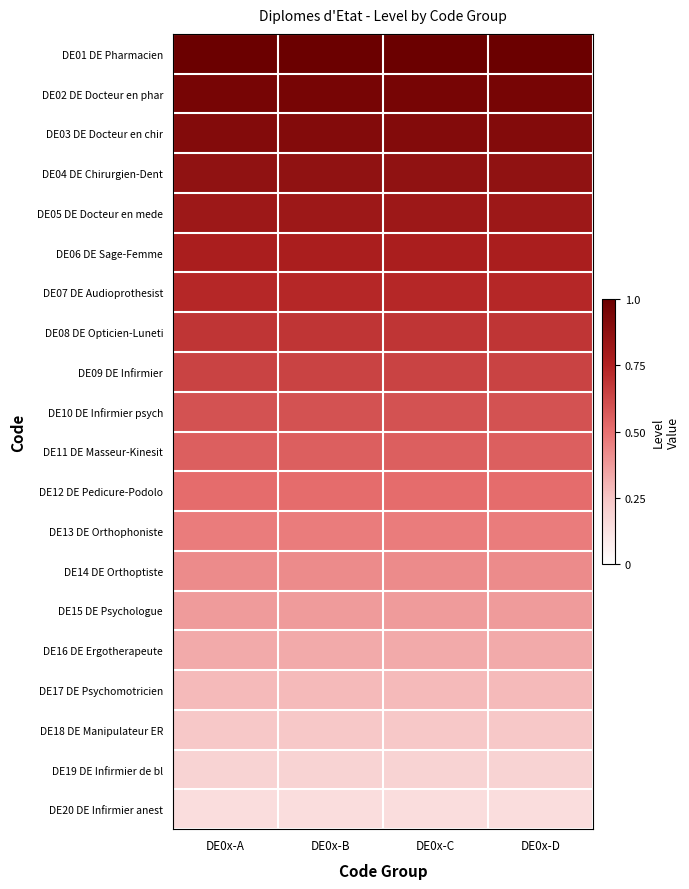

Reading left to right, what are all the values shown in this chart?

DE01 DE Pharmacien: DE0x-A=1.0	DE0x-B=1.0	DE0x-C=1.0	DE0x-D=1.0
DE02 DE Docteur en phar: DE0x-A=1.0	DE0x-B=1.0	DE0x-C=1.0	DE0x-D=1.0
DE03 DE Docteur en chir: DE0x-A=0.9	DE0x-B=0.9	DE0x-C=0.9	DE0x-D=0.9
DE04 DE Chirurgien-Dent: DE0x-A=0.9	DE0x-B=0.9	DE0x-C=0.9	DE0x-D=0.9
DE05 DE Docteur en mede: DE0x-A=0.8	DE0x-B=0.8	DE0x-C=0.8	DE0x-D=0.8
DE06 DE Sage-Femme: DE0x-A=0.8	DE0x-B=0.8	DE0x-C=0.8	DE0x-D=0.8
DE07 DE Audioprothesist: DE0x-A=0.7	DE0x-B=0.7	DE0x-C=0.7	DE0x-D=0.7
DE08 DE Opticien-Luneti: DE0x-A=0.7	DE0x-B=0.7	DE0x-C=0.7	DE0x-D=0.7
DE09 DE Infirmier: DE0x-A=0.6	DE0x-B=0.6	DE0x-C=0.6	DE0x-D=0.6
DE10 DE Infirmier psych: DE0x-A=0.6	DE0x-B=0.6	DE0x-C=0.6	DE0x-D=0.6
DE11 DE Masseur-Kinesit: DE0x-A=0.6	DE0x-B=0.6	DE0x-C=0.6	DE0x-D=0.6
DE12 DE Pedicure-Podolo: DE0x-A=0.5	DE0x-B=0.5	DE0x-C=0.5	DE0x-D=0.5
DE13 DE Orthophoniste: DE0x-A=0.5	DE0x-B=0.5	DE0x-C=0.5	DE0x-D=0.5
DE14 DE Orthoptiste: DE0x-A=0.4	DE0x-B=0.4	DE0x-C=0.4	DE0x-D=0.4
DE15 DE Psychologue: DE0x-A=0.4	DE0x-B=0.4	DE0x-C=0.4	DE0x-D=0.4
DE16 DE Ergotherapeute: DE0x-A=0.3	DE0x-B=0.3	DE0x-C=0.3	DE0x-D=0.3
DE17 DE Psychomotricien: DE0x-A=0.3	DE0x-B=0.3	DE0x-C=0.3	DE0x-D=0.3
DE18 DE Manipulateur ER: DE0x-A=0.2	DE0x-B=0.2	DE0x-C=0.2	DE0x-D=0.2
DE19 DE Infirmier de bl: DE0x-A=0.2	DE0x-B=0.2	DE0x-C=0.2	DE0x-D=0.2
DE20 DE Infirmier anest: DE0x-A=0.2	DE0x-B=0.2	DE0x-C=0.2	DE0x-D=0.2